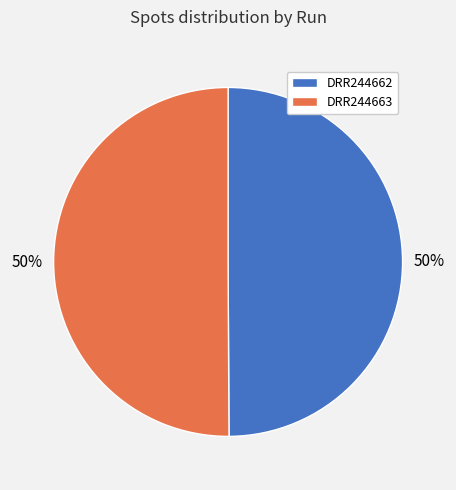

Is the sum of DRR244663 and DRR244662 greater than half?

Yes